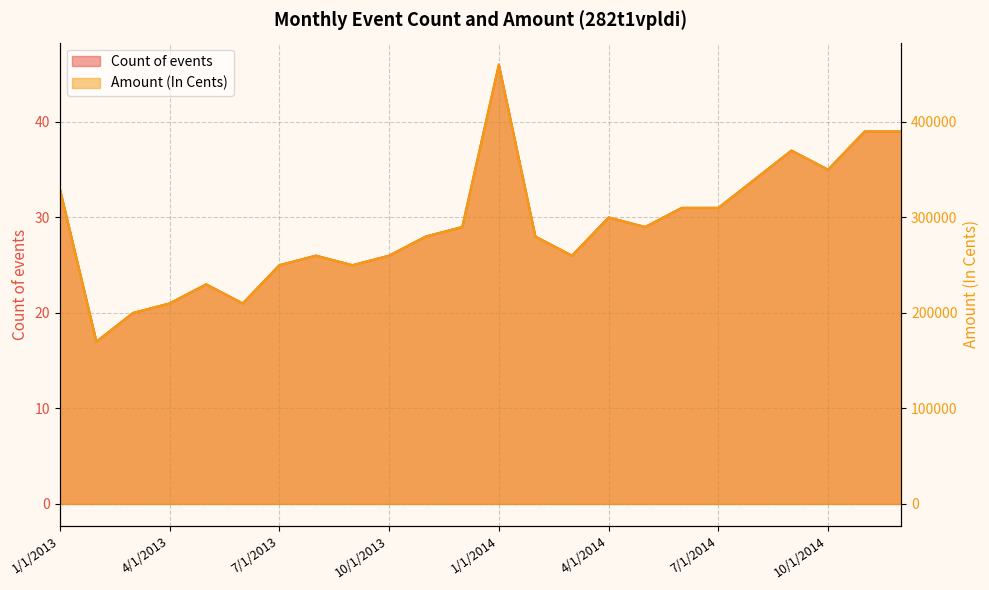

True or false: Amount (In Cents) and Count of events cross at least once.

False